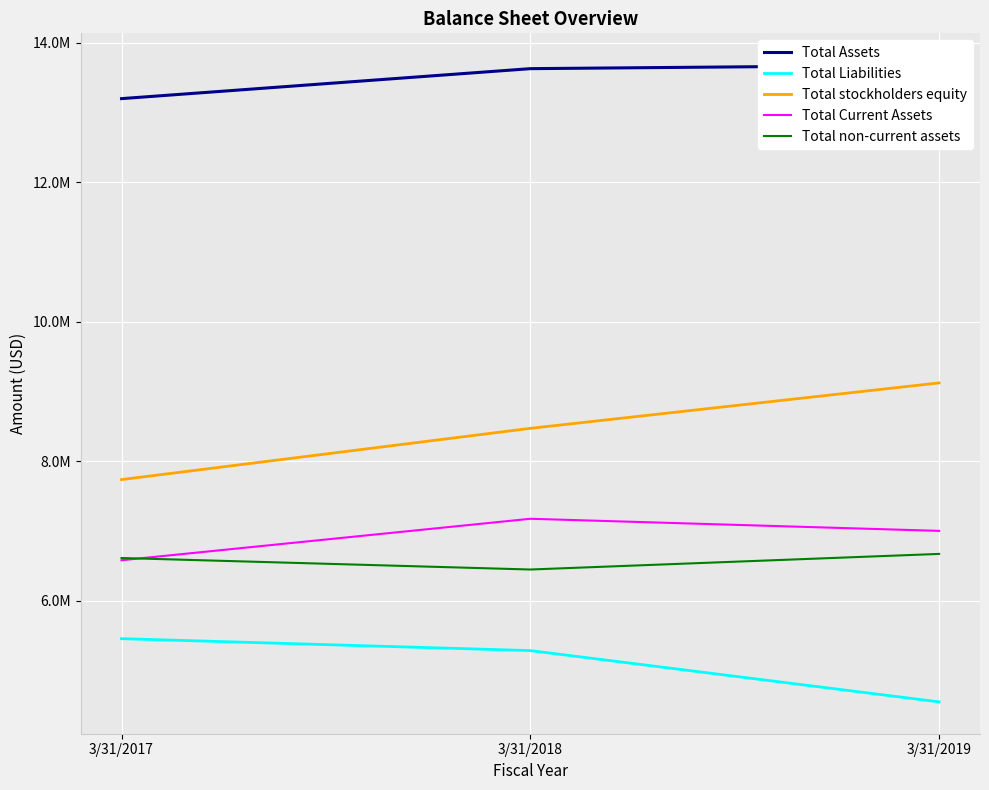

What are all the series names shown in the legend?

Total Assets, Total Liabilities, Total stockholders equity, Total Current Assets, Total non-current assets